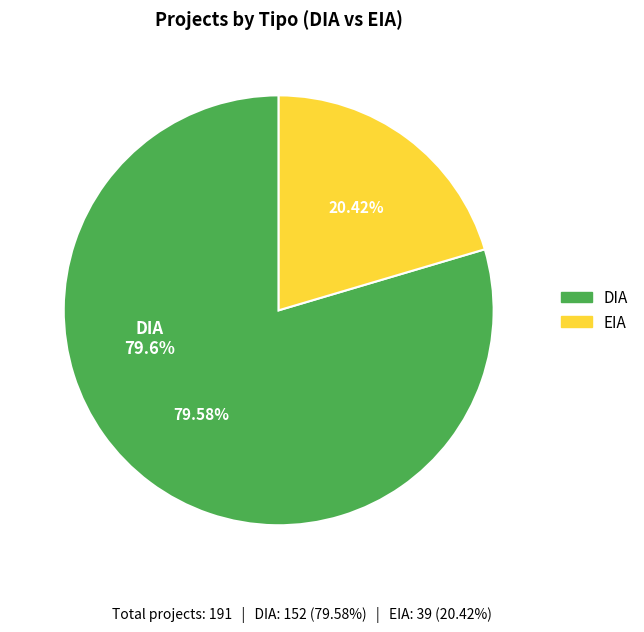

Which category has the biggest portion of the pie?

DIA